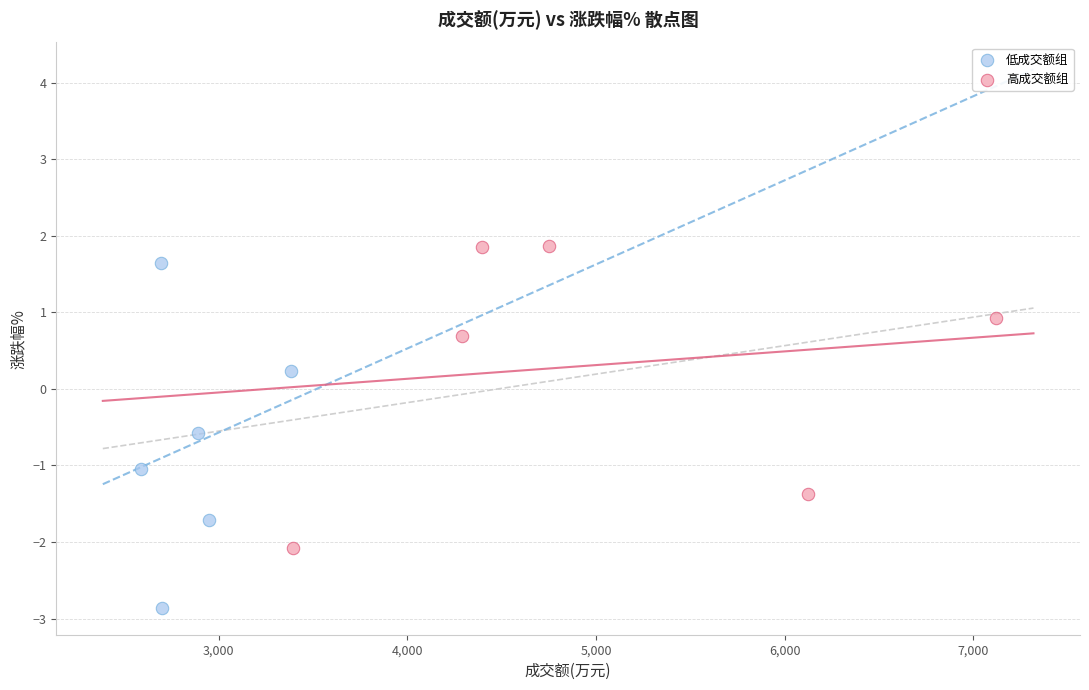

Which series has the largest Y range (max minus min)?

低成交额组